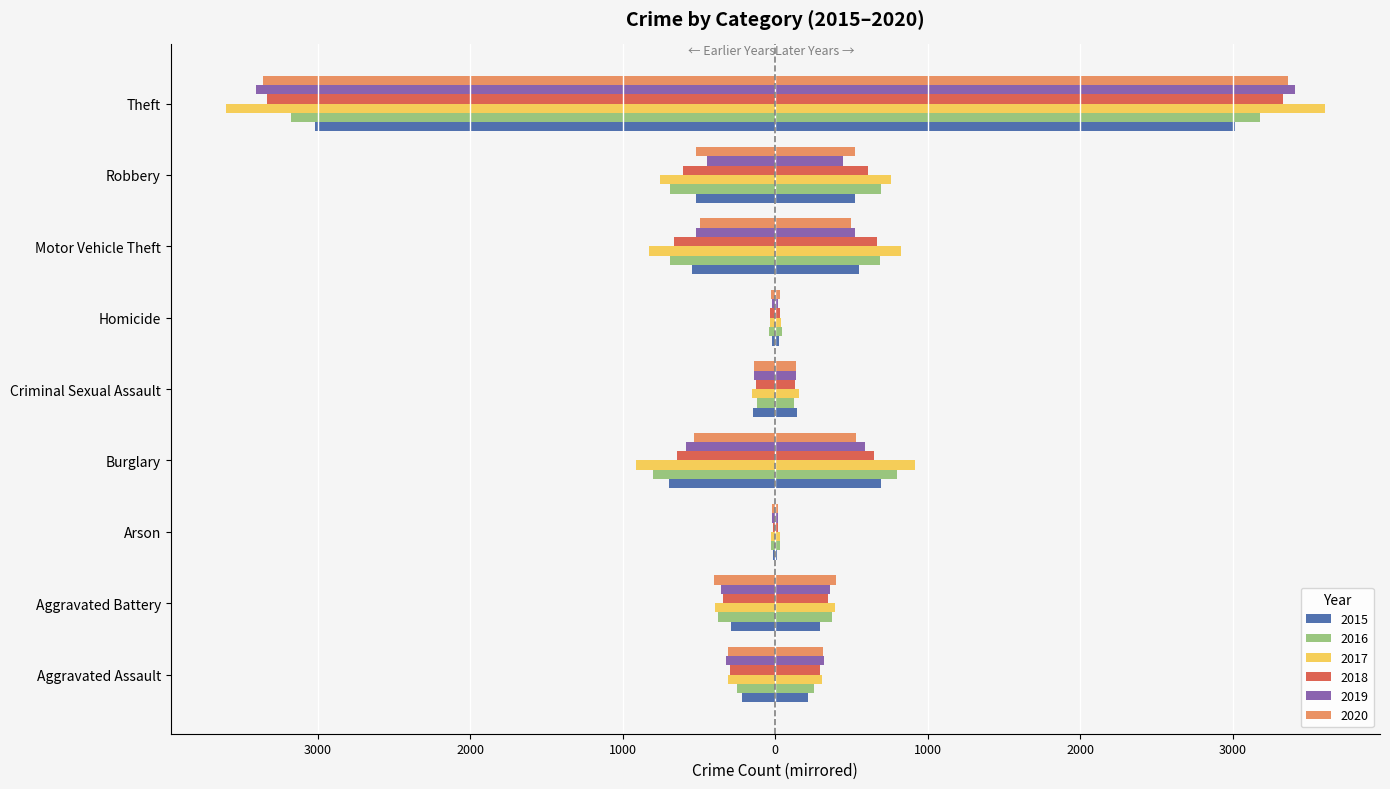

Are the bars horizontal?

Yes